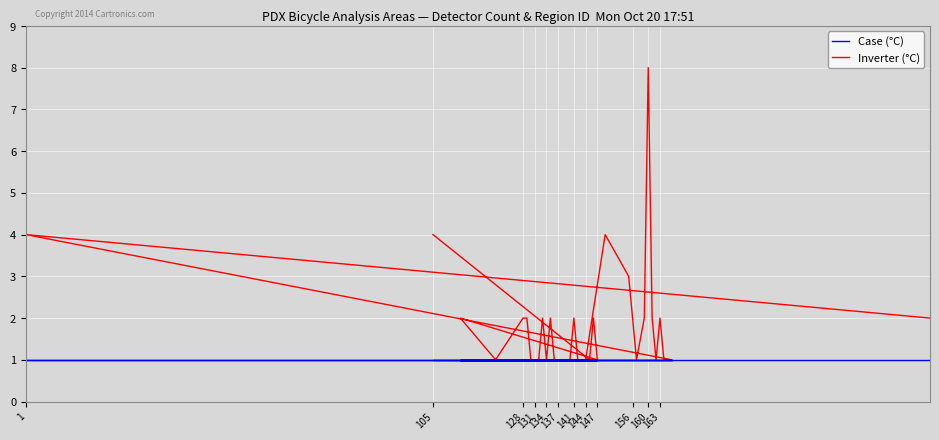

True or false: Inverter (°C) has a value of 1 at 147.

True